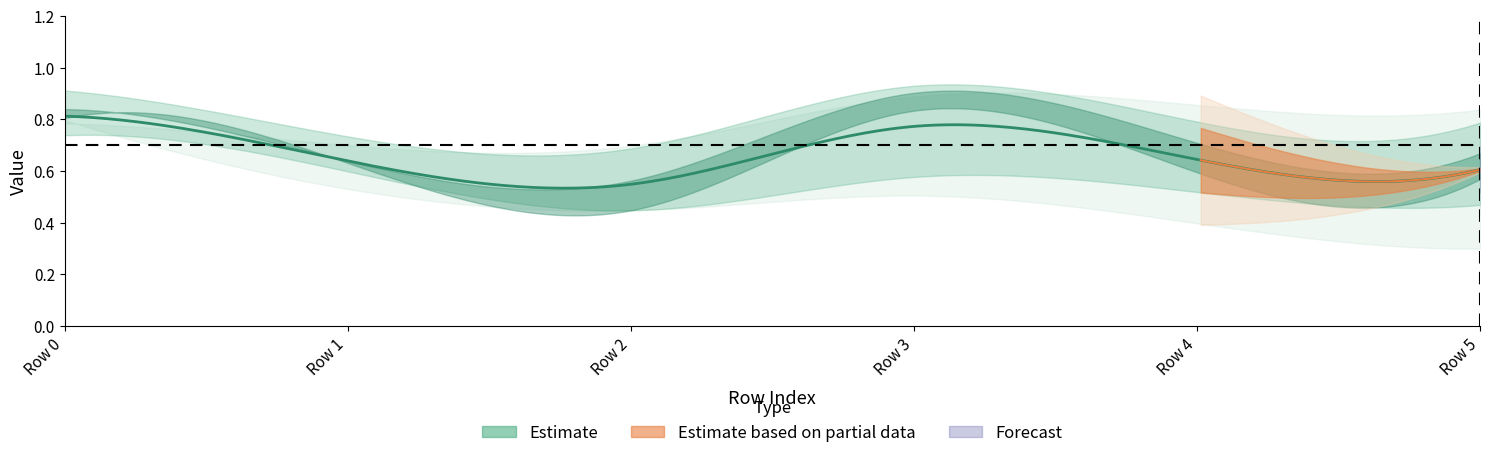

Count the ATTRIBUTE 6 values in the range 0 to 1.

6